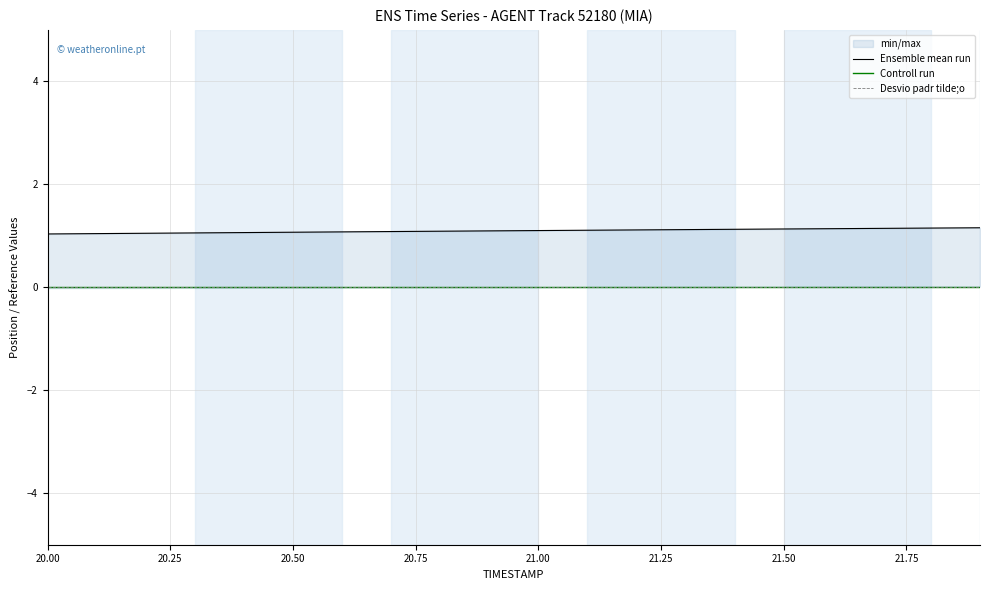

Rank the series by their maximum value, from lowest to highest.

Controll run, Desvio padr tilde;o, Ensemble mean run